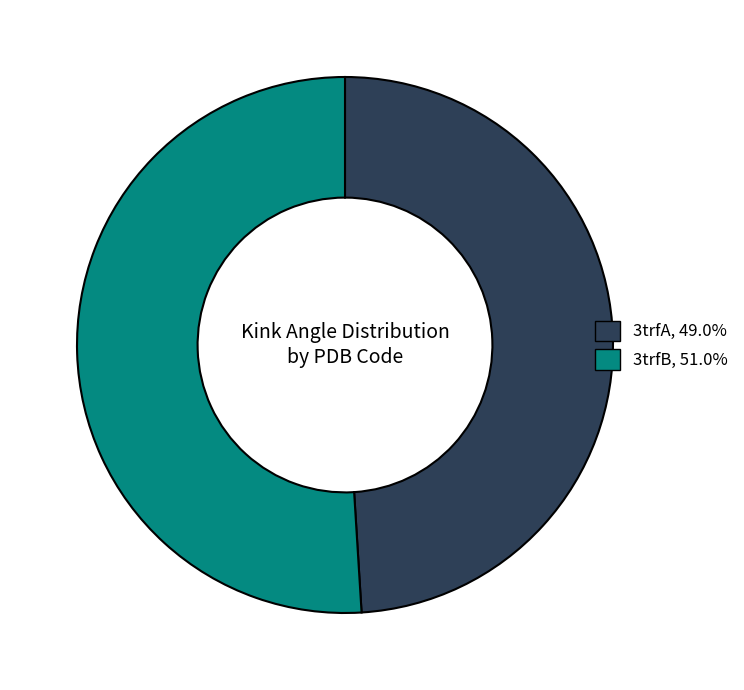

Approximately how many times larger is the value at 3trfA, 49.0% compared to 3trfB, 51.0%?

1.0